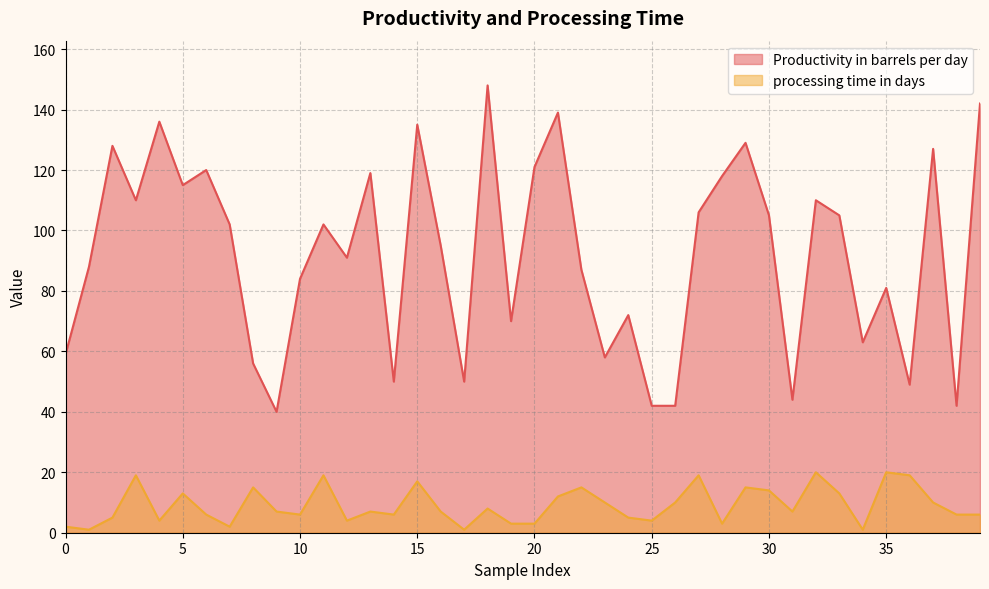

Count the number of data series in this chart.

2